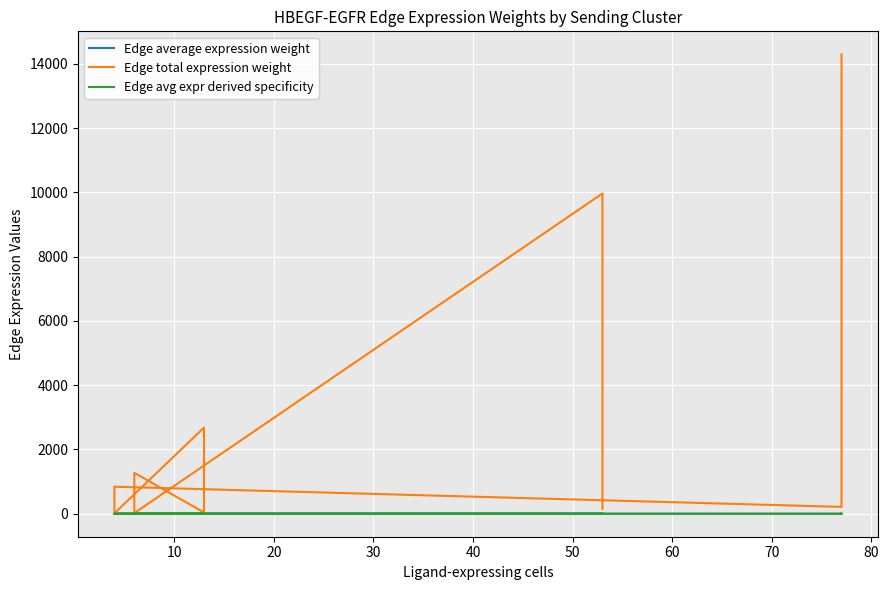

What are all the series names shown in the legend?

Edge average expression weight, Edge total expression weight, Edge avg expr derived specificity